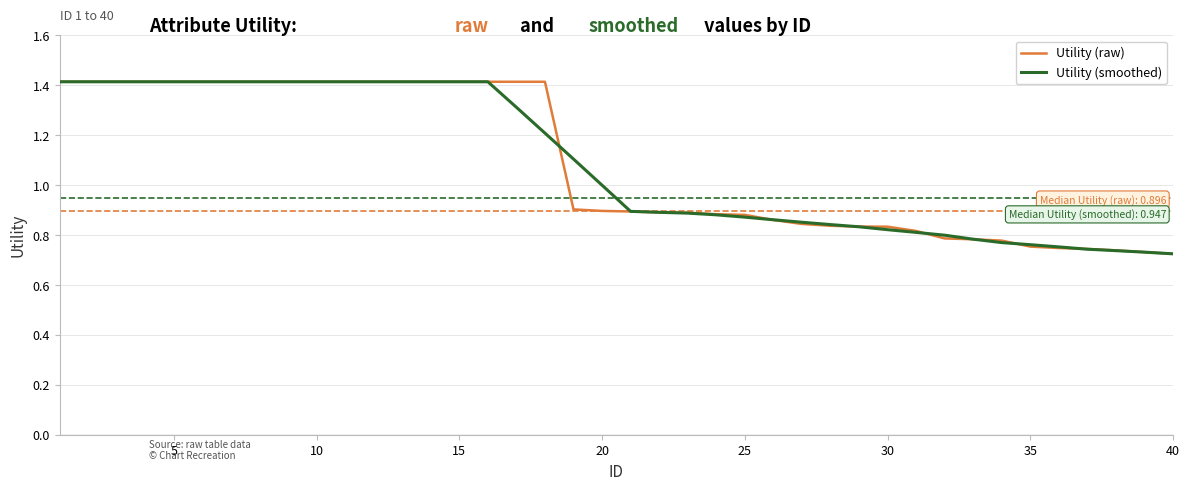

At how many categories does at least one series exceed 0?

40